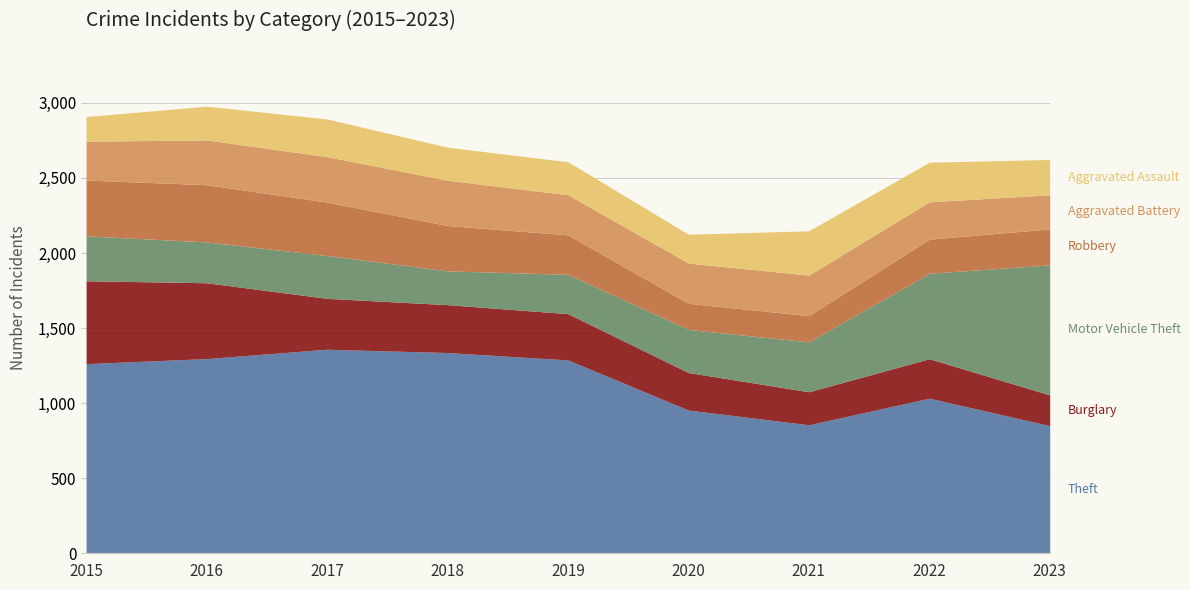

What is the value of the Aggravated Assault point at the 6th from the left?

192